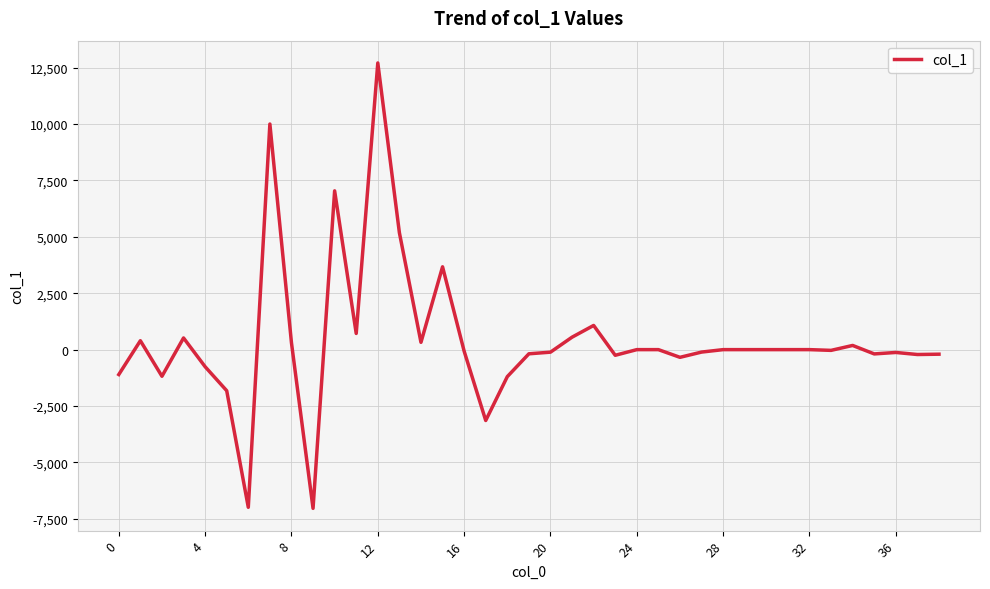

What is the difference between the maximum and minimum values?

19734.8